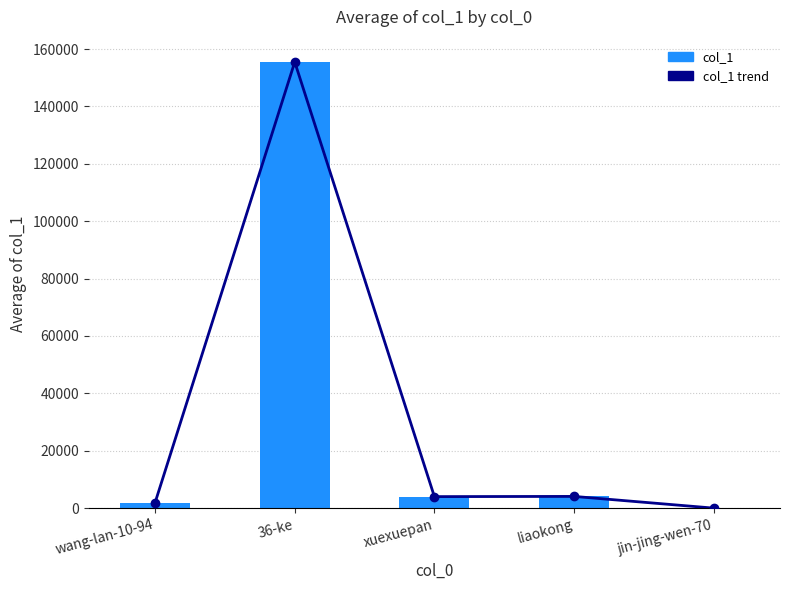

What is the label of the 3rd bar from the left?

xuexuepan